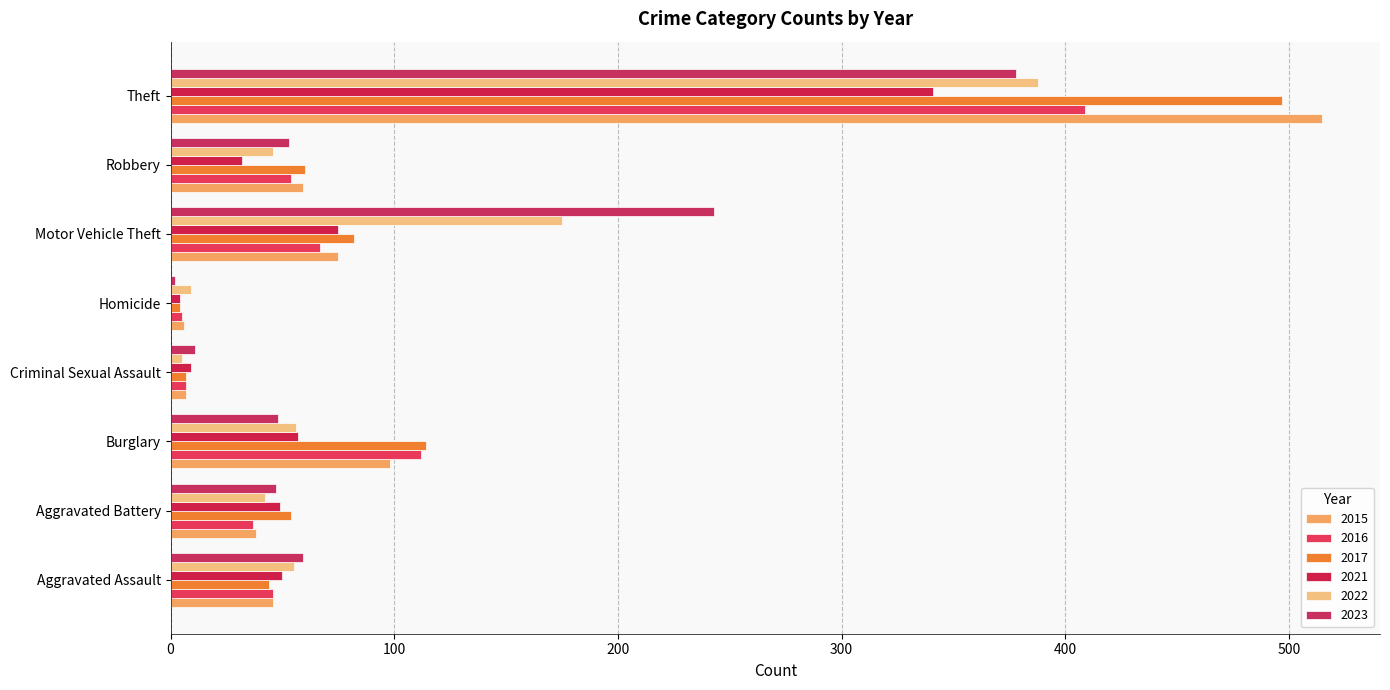

Is it true that 2016 equals 102 at Motor Vehicle Theft?

False